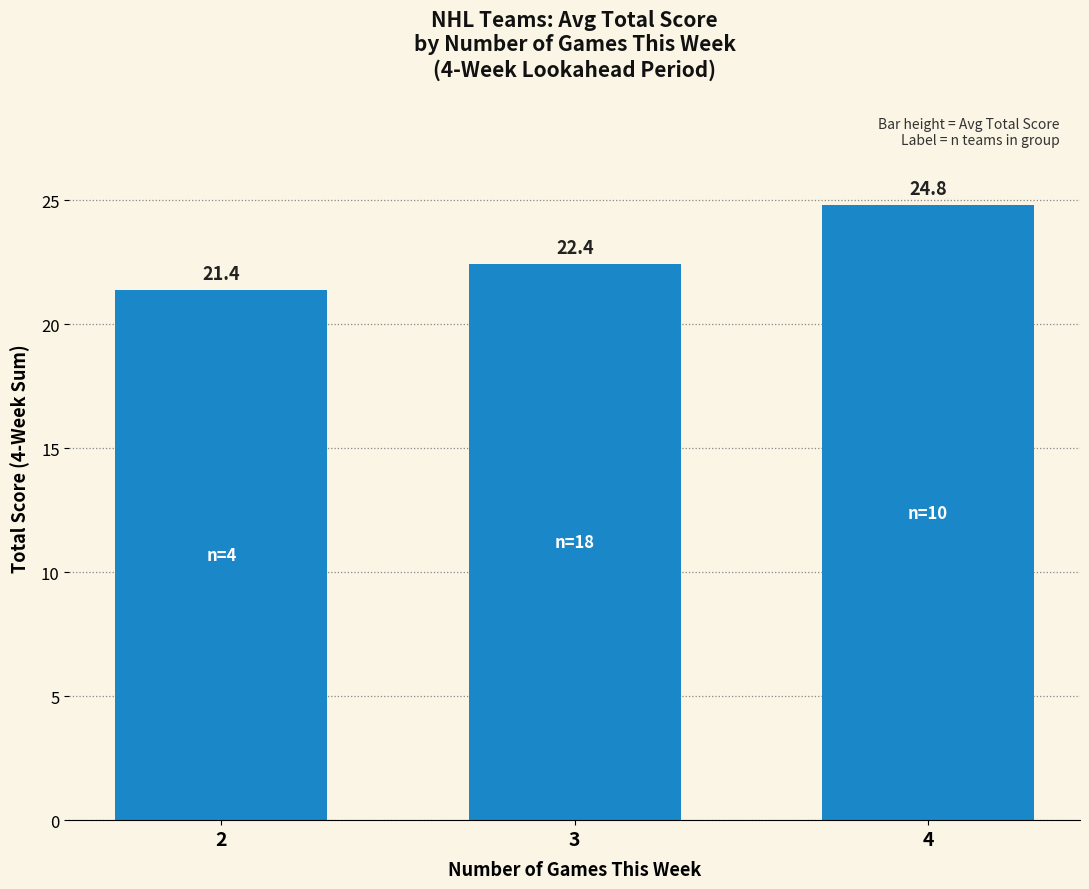

List the labels in order of value, largest first.

4, 3, 2